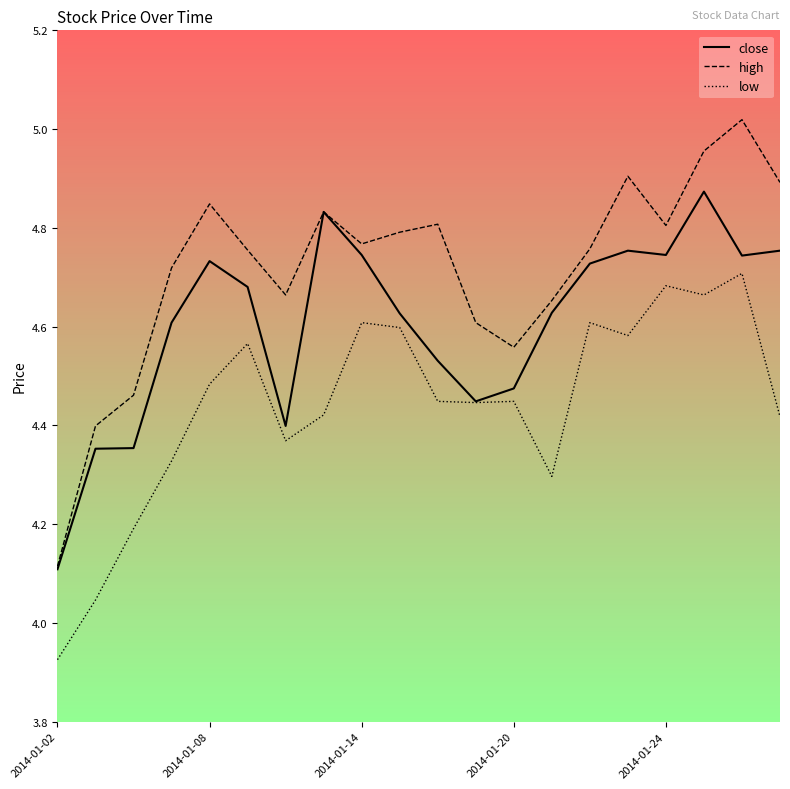

List the series in order of their overall mean, lowest first.

low, close, high